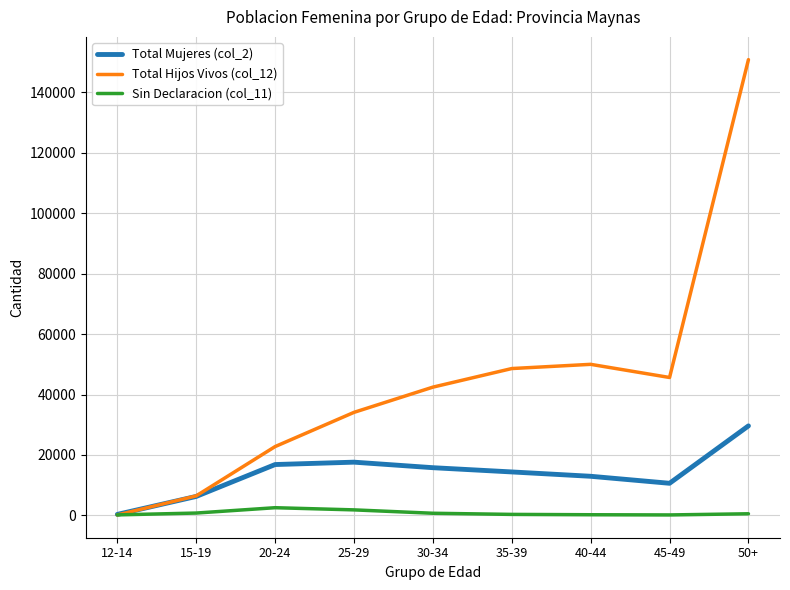

Which series has the widest spread of values?

Total Hijos Vivos (col_12)